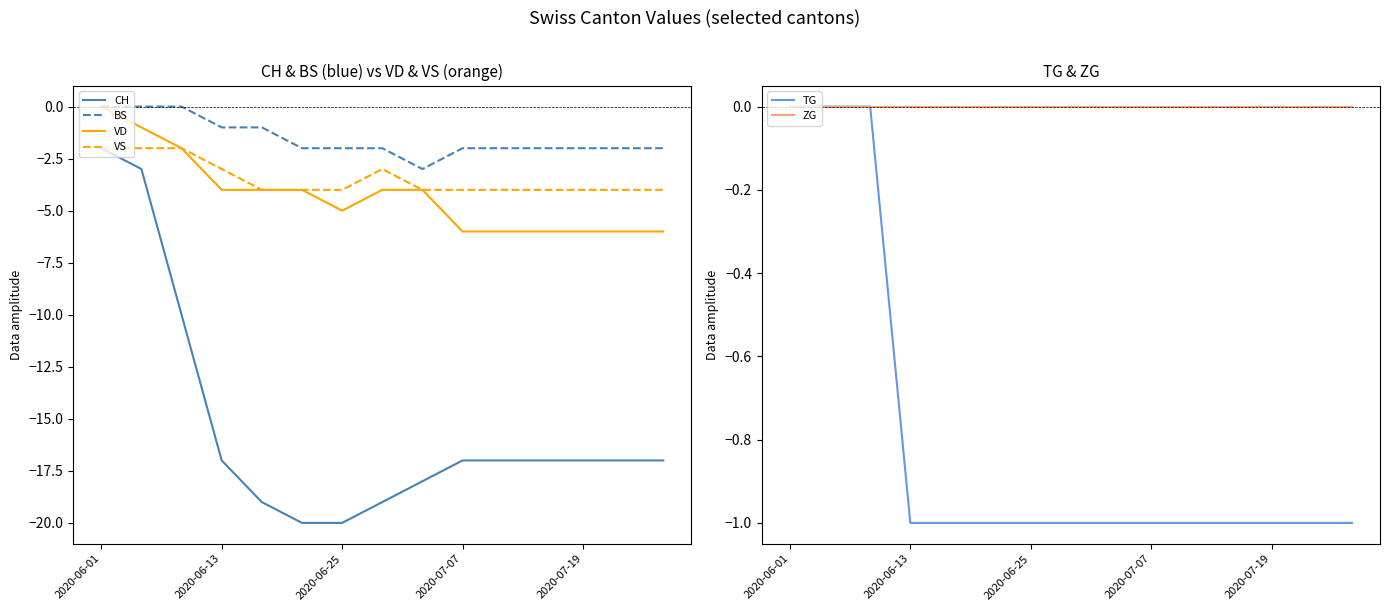

What is the smallest value displayed?

-20